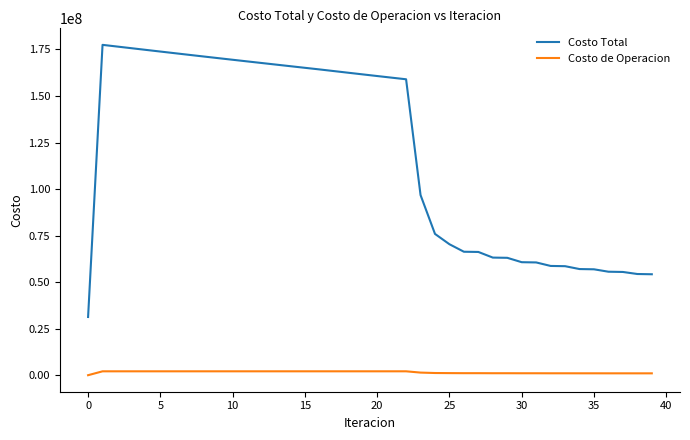

List the series in order of their overall mean, highest first.

Costo Total, Costo de Operacion